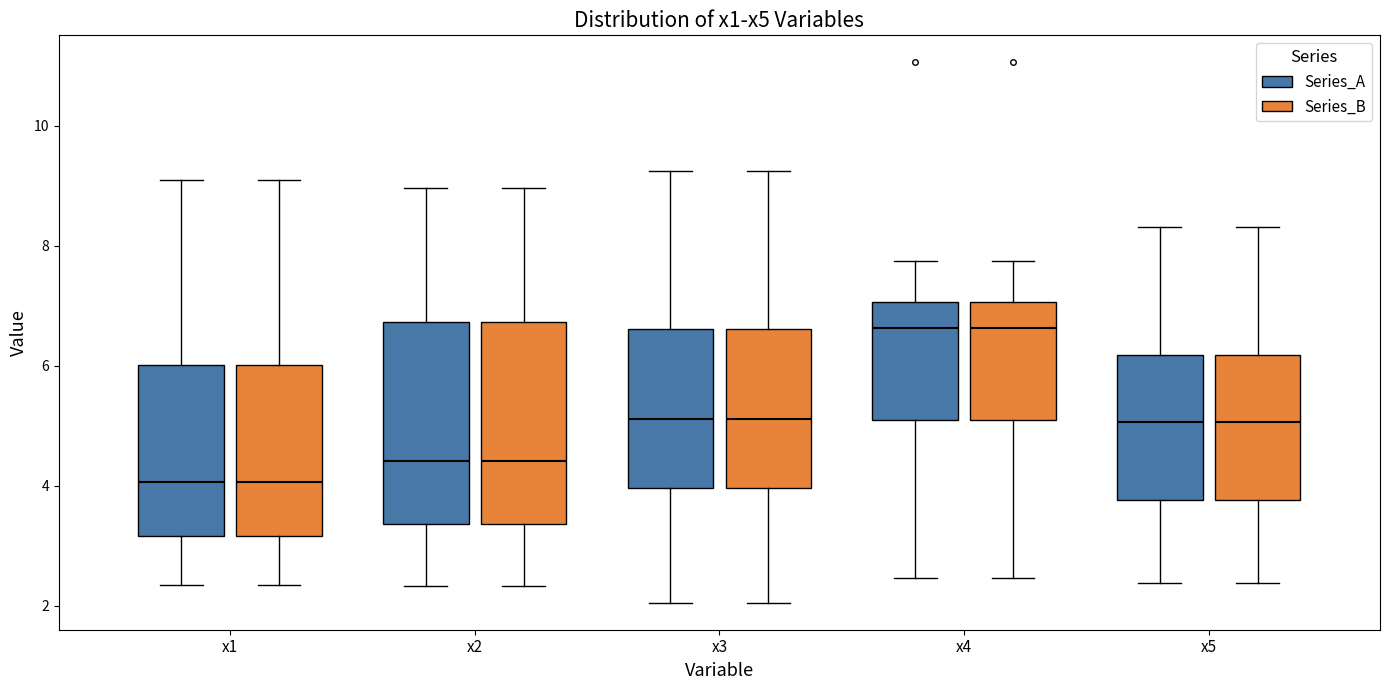

Reading left to right, read every box against the y-axis: the position of its median line, the range the box covers, and the ends of its whiskers. The values are not printed on the chart, so give them approximately, as read against the axis.

x1 (Series_A): median 4.0, box 3.2 to 6.0, whiskers 2.4 to 9.0
x1 (Series_B): median 4.0, box 3.2 to 6.0, whiskers 2.4 to 9.0
x2 (Series_A): median 4.4, box 3.4 to 6.8, whiskers 2.4 to 9.0
x2 (Series_B): median 4.4, box 3.4 to 6.8, whiskers 2.4 to 9.0
x3 (Series_A): median 5.2, box 4.0 to 6.6, whiskers 2.0 to 9.2
x3 (Series_B): median 5.2, box 4.0 to 6.6, whiskers 2.0 to 9.2
x4 (Series_A): median 6.6, box 5.0 to 7.0, whiskers 2.4 to 7.8
x4 (Series_B): median 6.6, box 5.0 to 7.0, whiskers 2.4 to 7.8
x5 (Series_A): median 5.0, box 3.8 to 6.2, whiskers 2.4 to 8.4
x5 (Series_B): median 5.0, box 3.8 to 6.2, whiskers 2.4 to 8.4